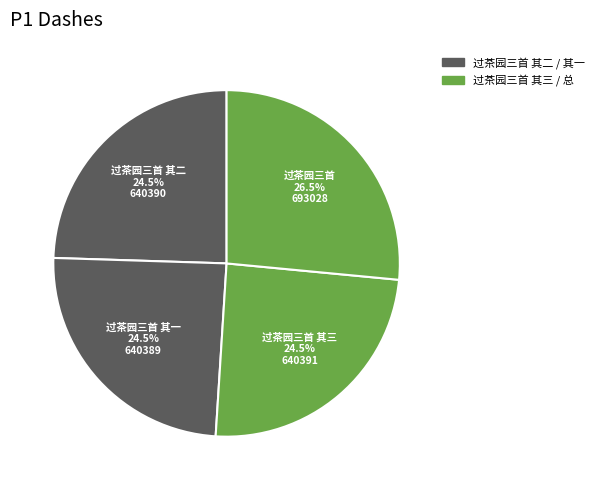

To the nearest percent, what is the average slice percentage?

25%